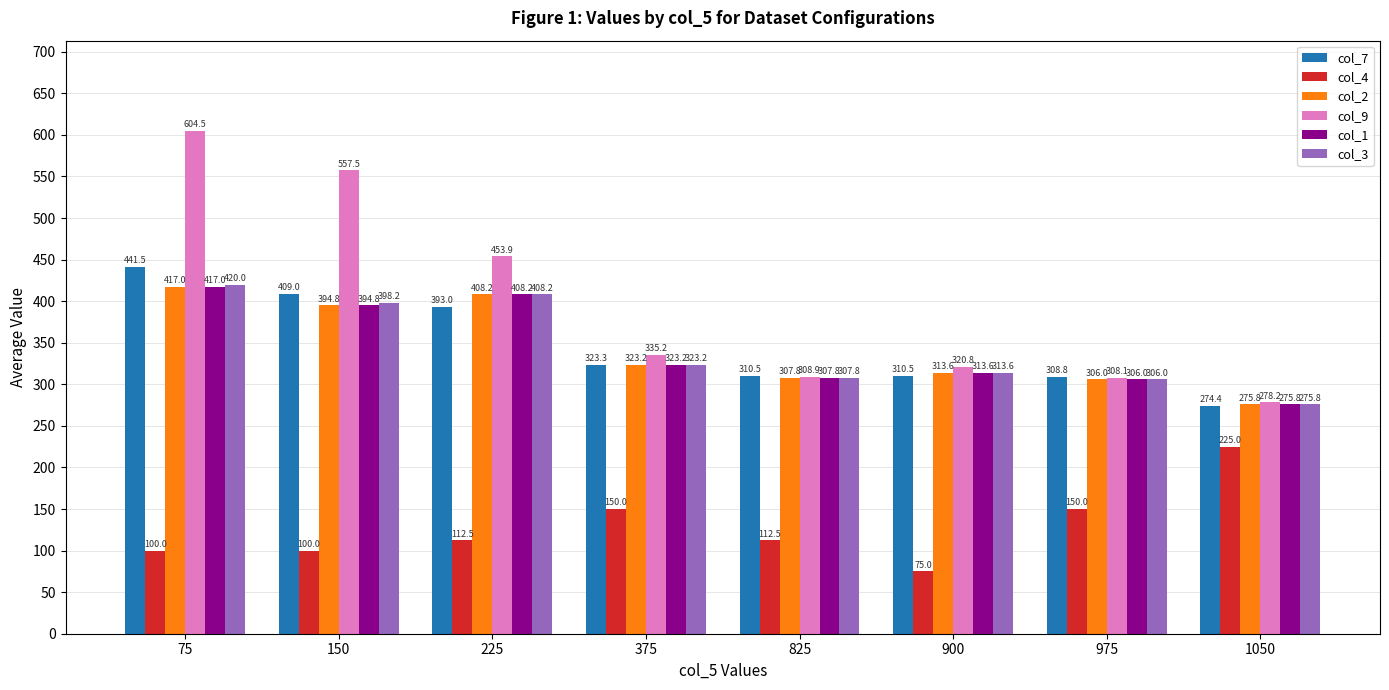

Is it true that col_7 equals 441.5 at 75?

True